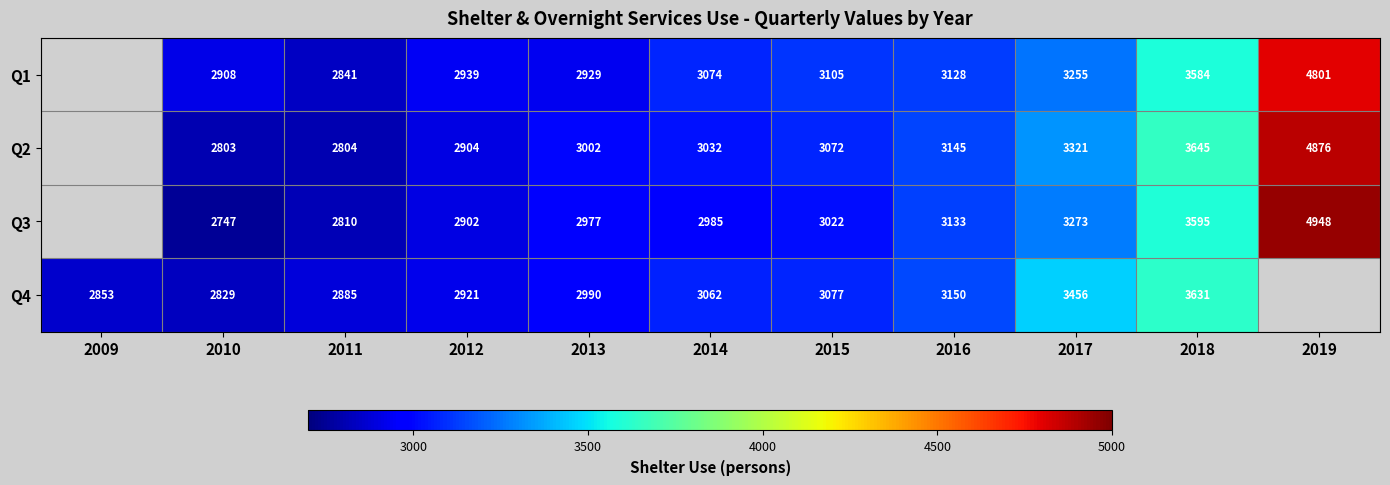

Is it true that Q1 equals 806 at 2012?

False